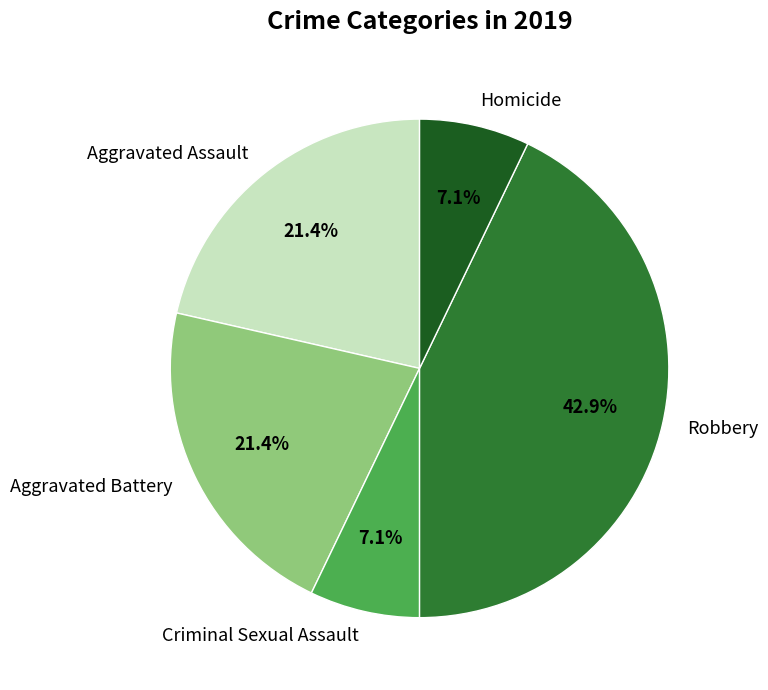

True or false: Aggravated Assault accounts for 16% of the total.

False